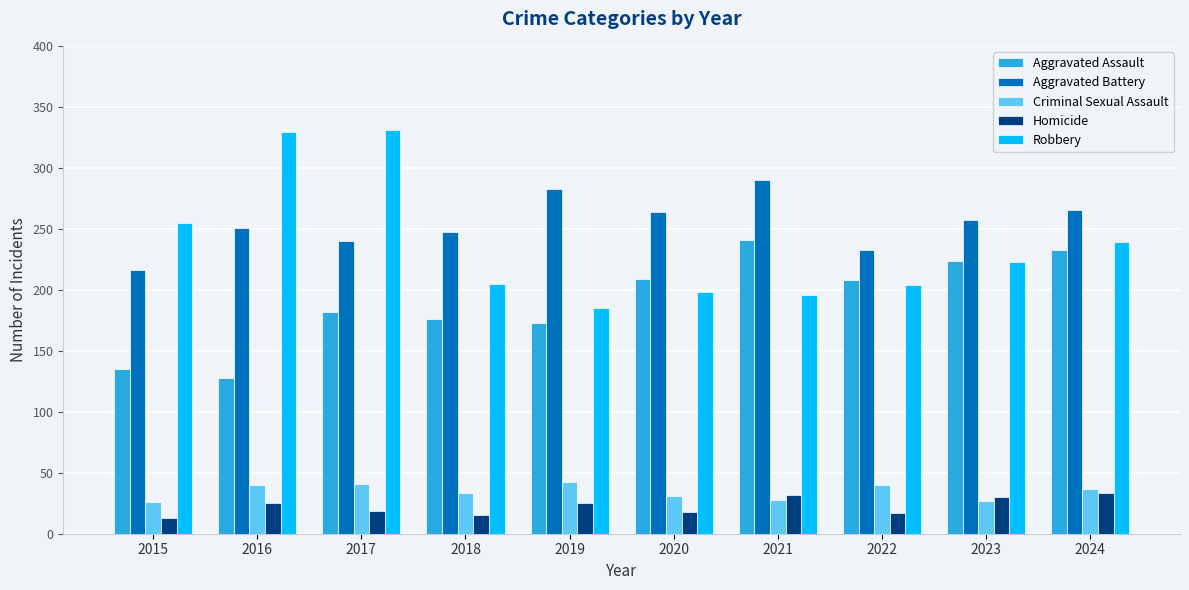

At which label does Aggravated Assault reach its peak?

2021